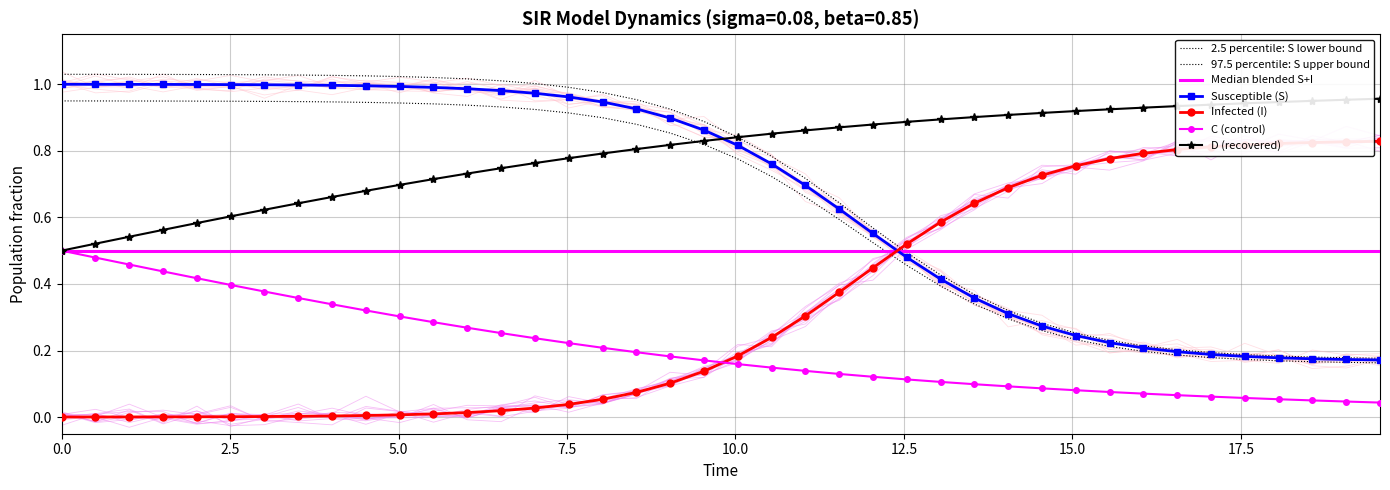

Is it true that D equals 1.0 at 9?

False